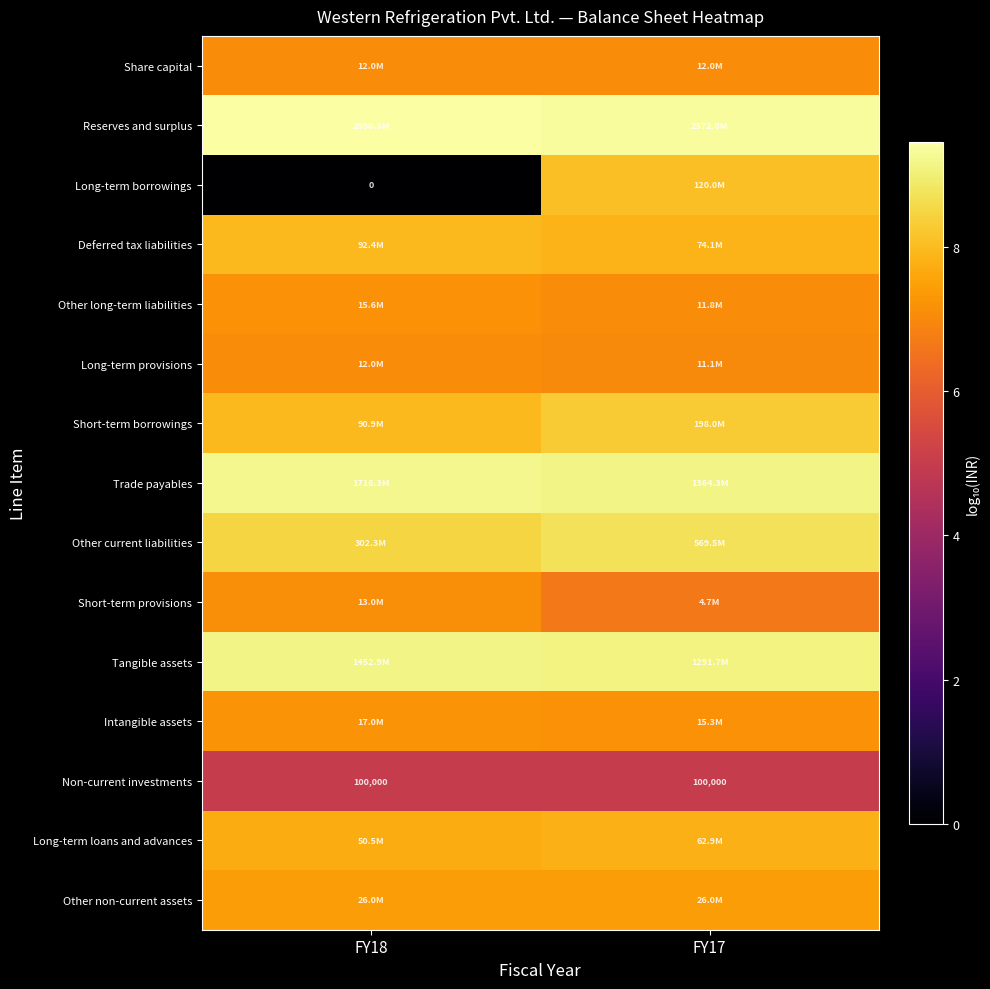

Rank the series at FY17 from highest to lowest value.

Reserves and surplus, Trade payables, Tangible assets, Other current liabilities, Short-term borrowings, Long-term borrowings, Deferred tax liabilities, Long-term loans and advances, Other non-current assets, Intangible assets, Share capital, Other long-term liabilities, Long-term provisions, Short-term provisions, Non-current investments